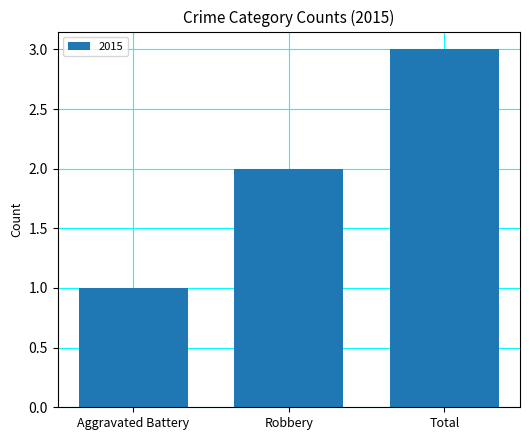

Count the values in the range 1 to 3.

3